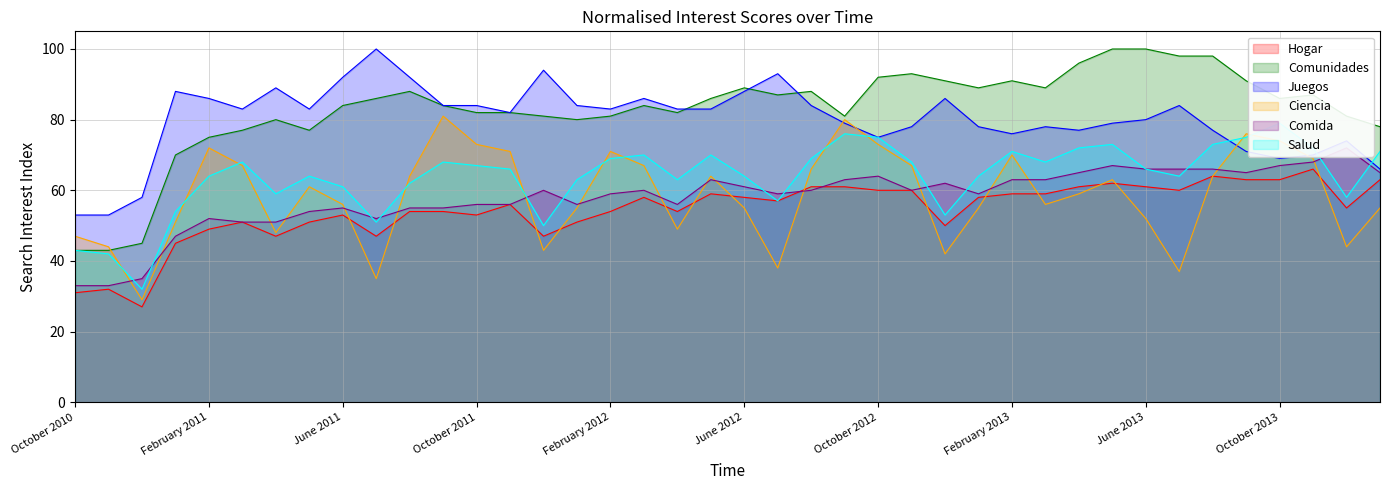

What is the difference between the Hogar values at July 2011 and November 2010?

15